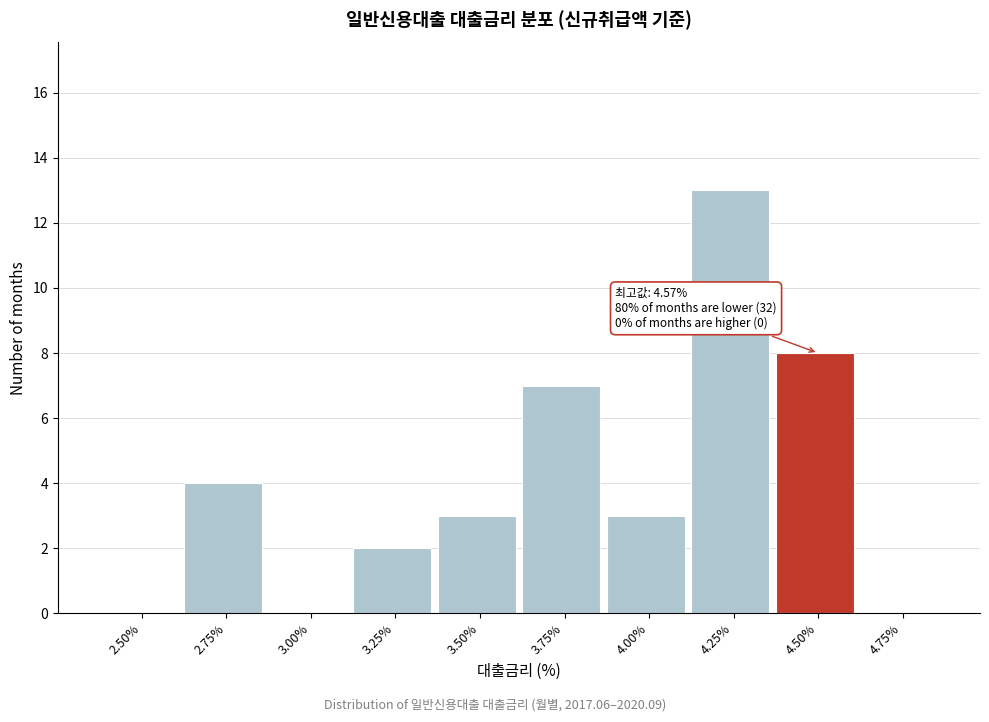

Reading right to left, what are all the values shown in this chart?

4.75%=0	4.50%=8	4.25%=13	4.00%=3	3.75%=7	3.50%=3	3.25%=2	3.00%=0	2.75%=4	2.50%=0